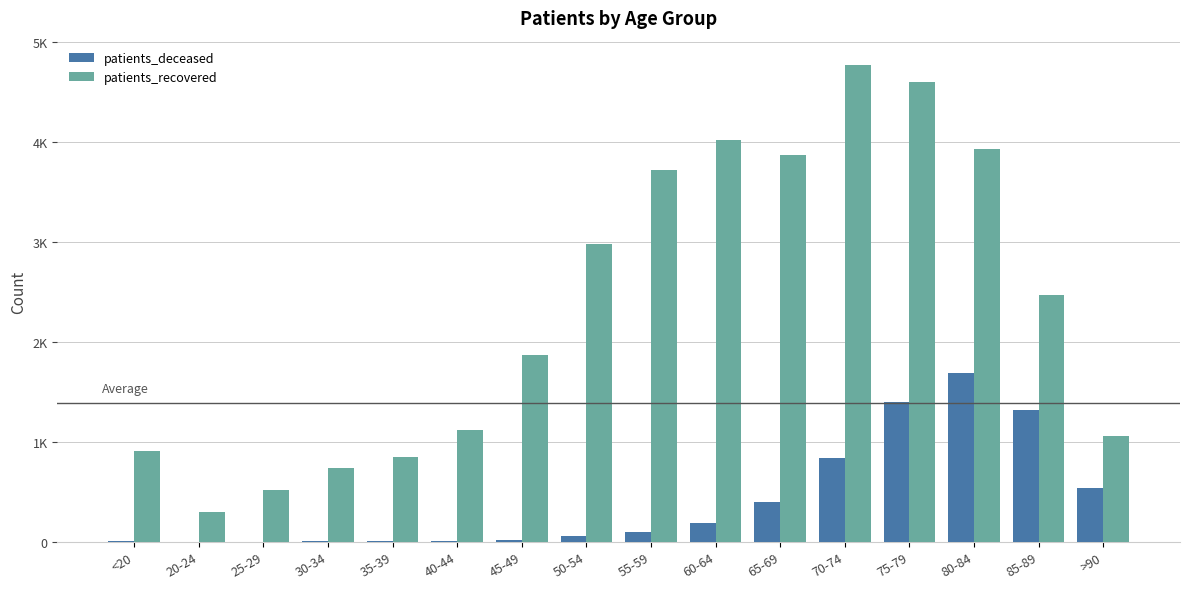

Reading right to left, extract all data points from this chart.

patients_deceased: 540	1315	1689	1397	838	403	190	95	60	21	10	8	6	2	1	4
patients_recovered: 1056	2474	3930	4606	4776	3873	4021	3724	2980	1869	1122	846	737	518	303	911